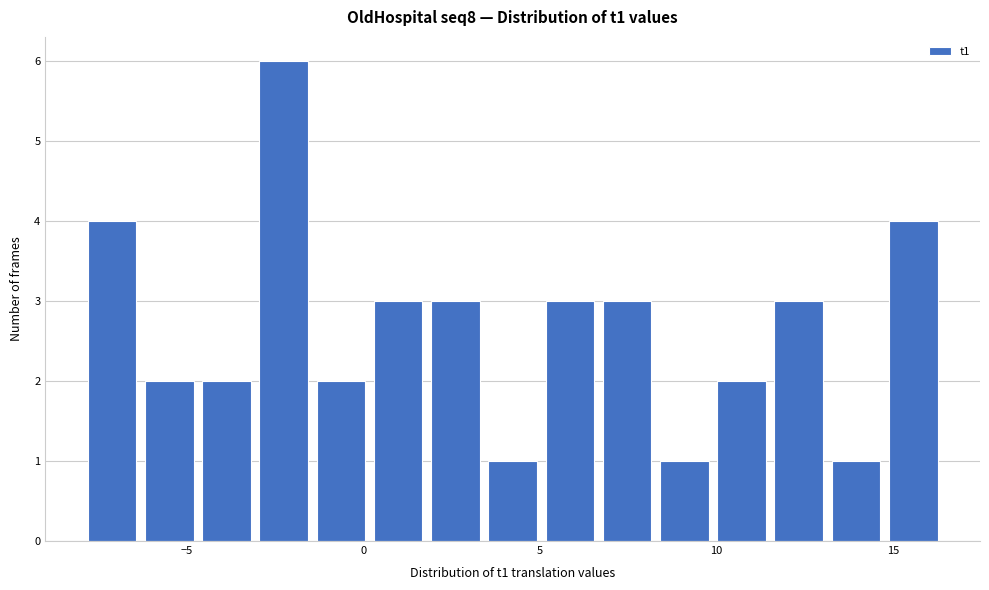

Around what value on the x-axis is the tallest bar? Give the approximate position of its centre, as read against the axis.

-2.5